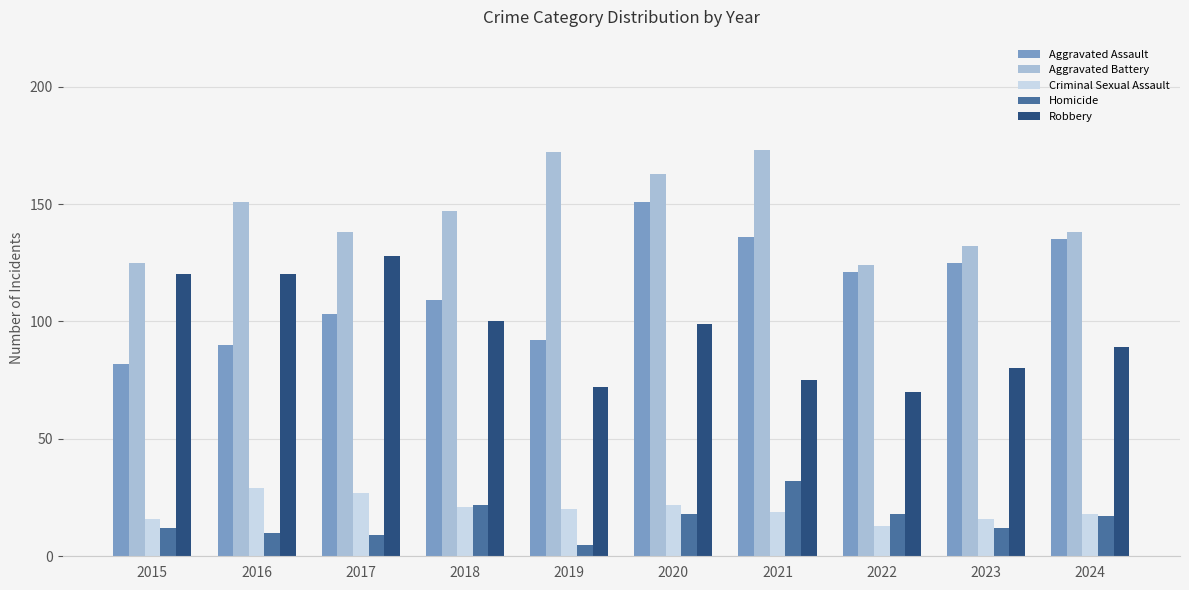

What is the sum of the Aggravated Battery values at 2024 and 2016?

289